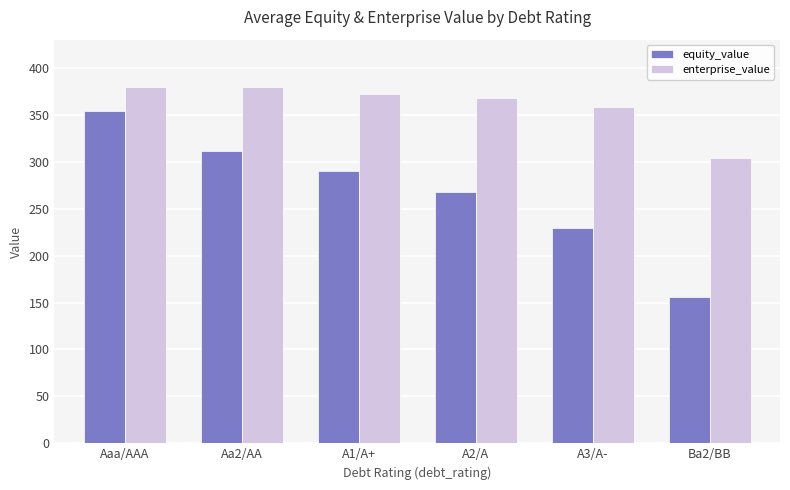

At which category is the sum across all series the highest?

Aaa/AAA